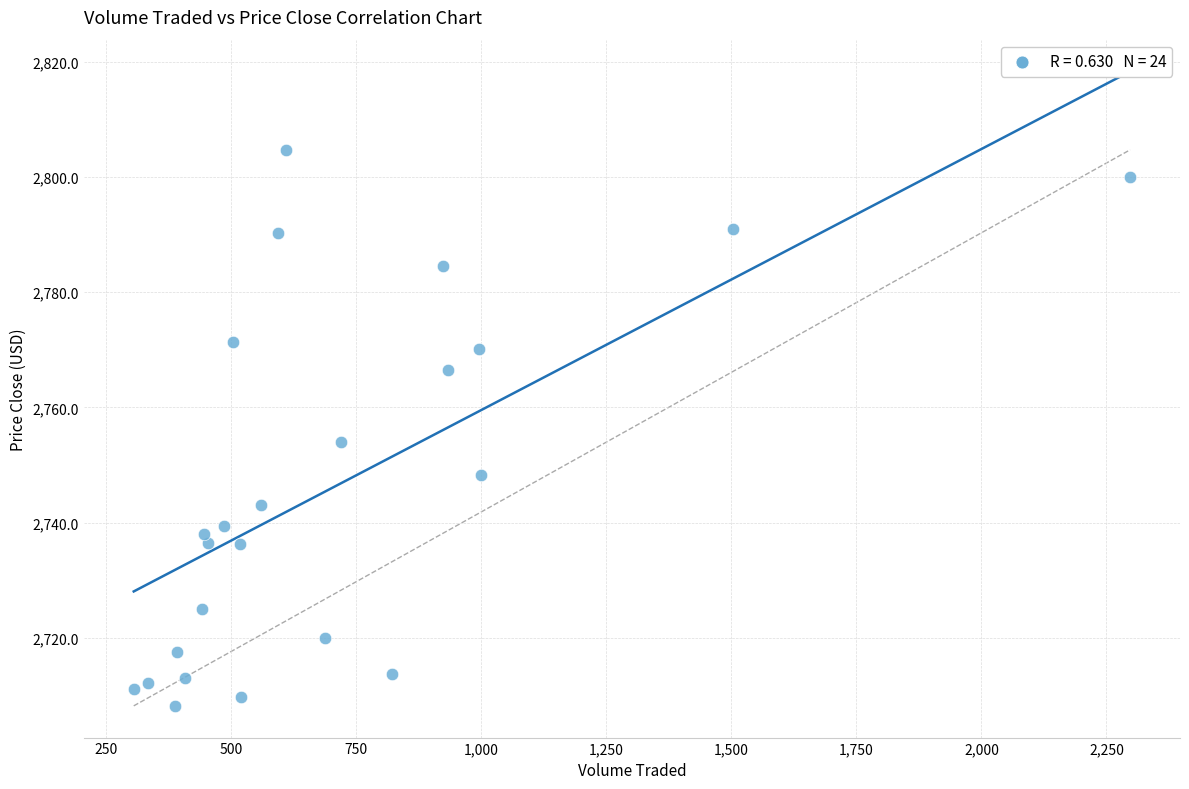

What is the range of Y values (max minus min)?

96.5